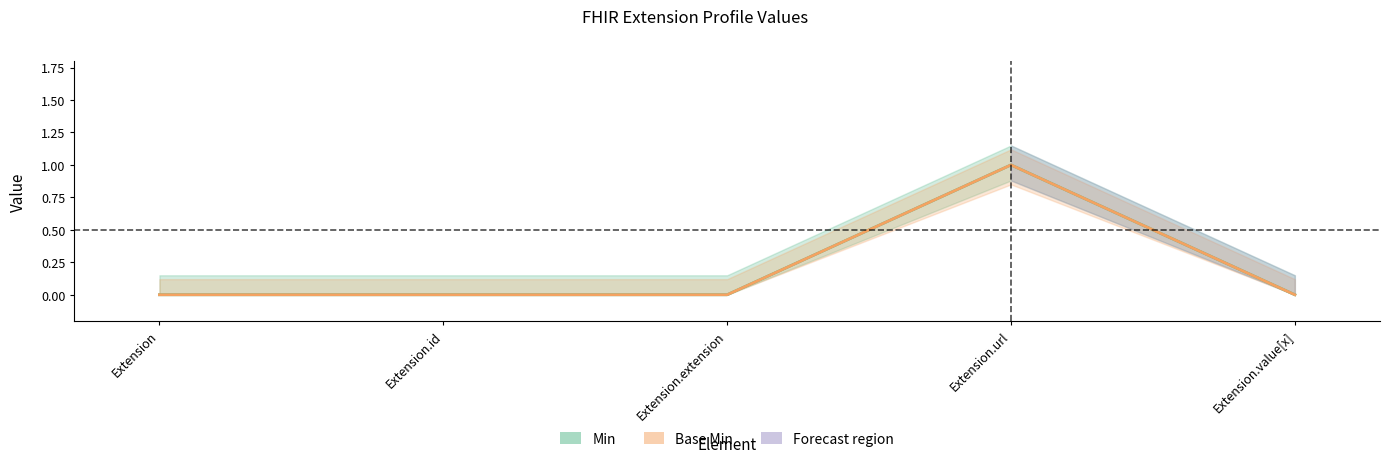

What are all the series names shown in the legend?

Min, Base Min